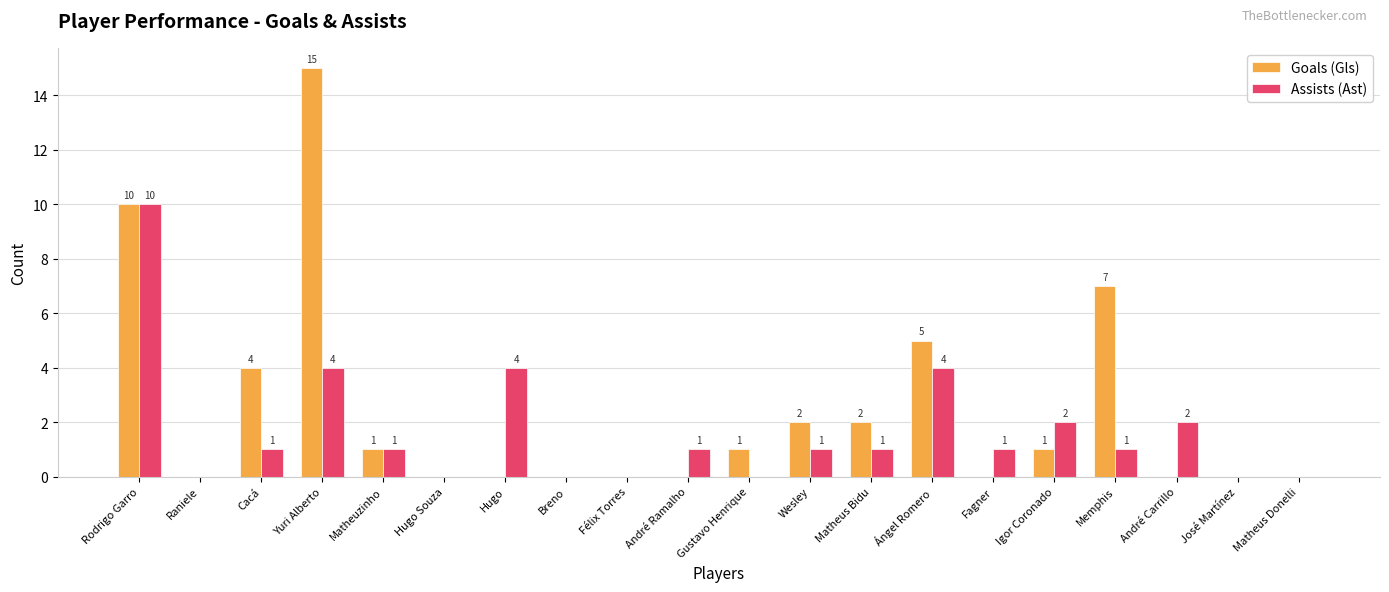

What is the average value of the Assists (Ast) series?

2